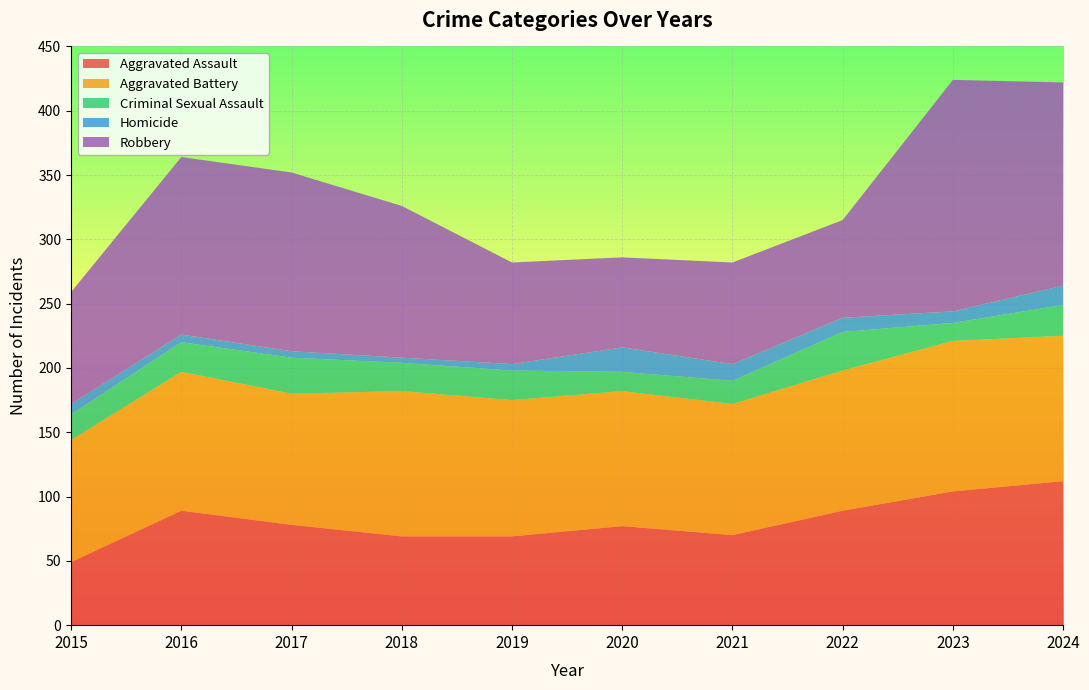

Reading left to right, transcribe all the data shown in this chart.

Aggravated Assault: 2015=49	2016=89	2017=78	2018=69	2019=69	2020=77	2021=70	2022=89	2023=104	2024=112
Aggravated Battery: 2015=95	2016=108	2017=102	2018=113	2019=106	2020=105	2021=102	2022=109	2023=117	2024=113
Criminal Sexual Assault: 2015=20	2016=23	2017=28	2018=22	2019=23	2020=15	2021=18	2022=30	2023=14	2024=24
Homicide: 2015=8	2016=6	2017=5	2018=4	2019=5	2020=19	2021=13	2022=11	2023=9	2024=15
Robbery: 2015=87	2016=138	2017=139	2018=118	2019=79	2020=70	2021=79	2022=76	2023=180	2024=158